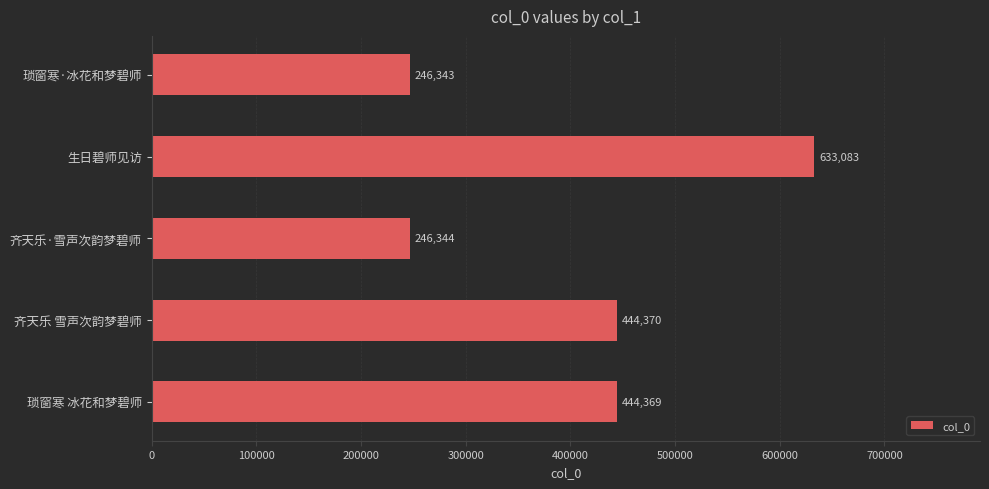

Rank the categories by value from lowest to highest.

琐窗寒·冰花和梦碧师, 齐天乐·雪声次韵梦碧师, 琐窗寒 冰花和梦碧师, 齐天乐 雪声次韵梦碧师, 生日碧师见访